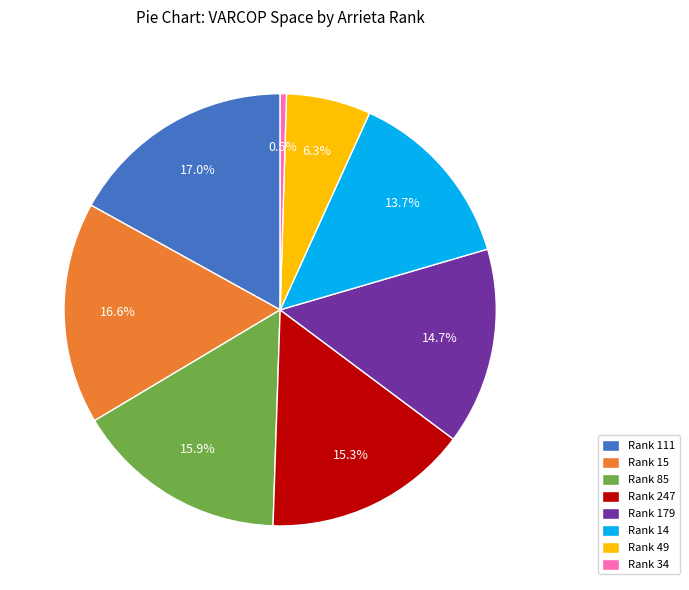

How many segments does this pie chart have?

8